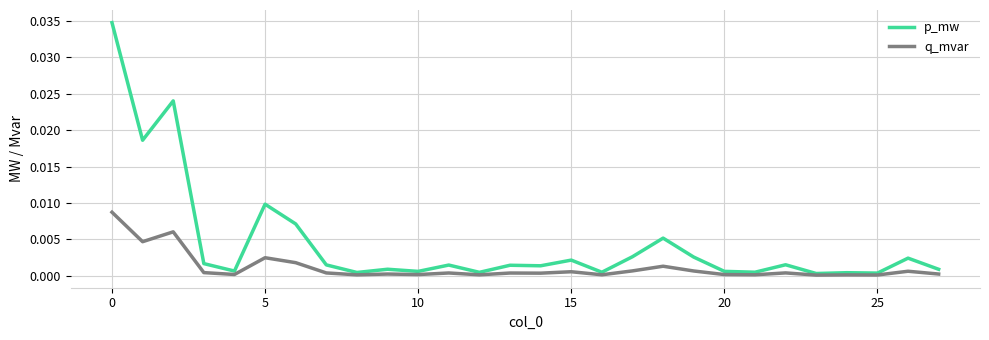

Rank the series by their maximum value, from lowest to highest.

q_mvar, p_mw